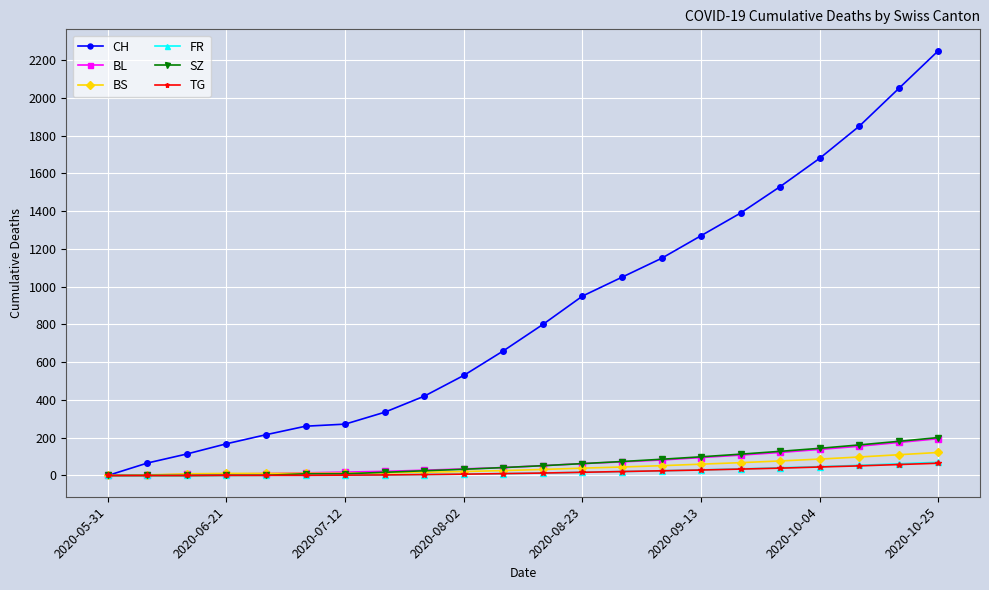

Which series has the widest spread of values?

CH